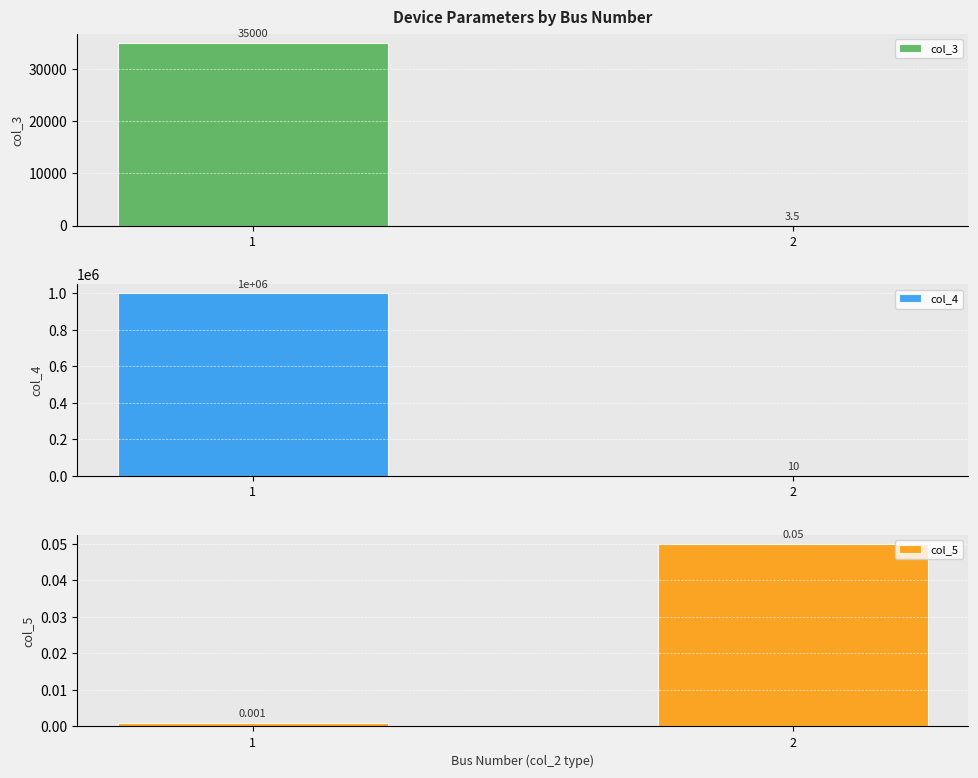

What is the spread (max minus min) of values at 1?

1000000.0